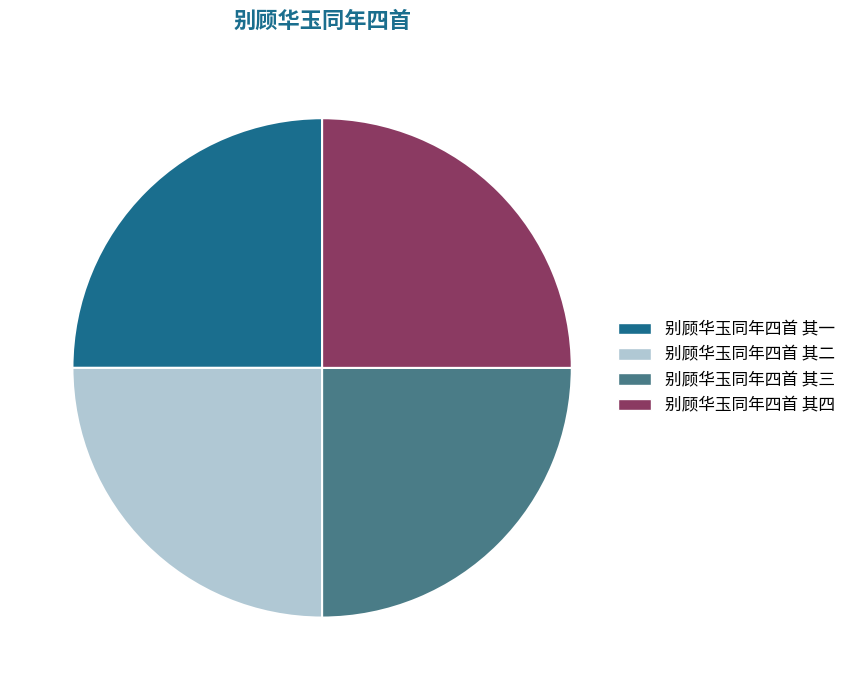

What is the ratio of the value at 别顾华玉同年四首 其四 to the value at 别顾华玉同年四首 其二?

1.0